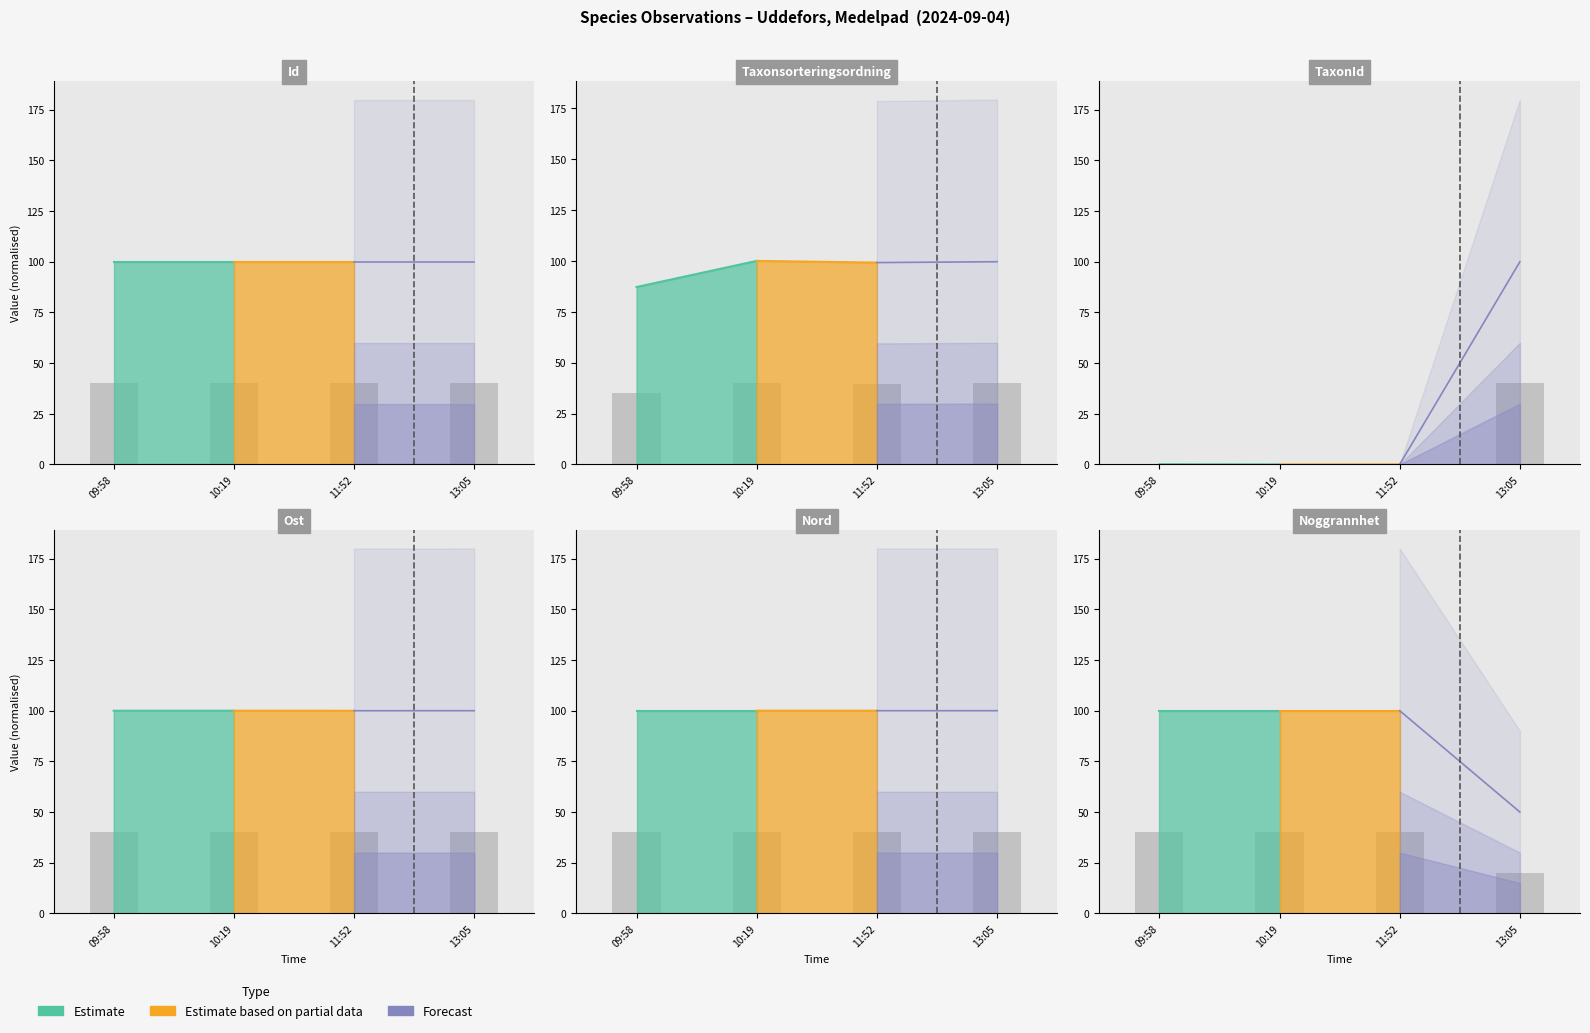

True or false: Noggrannhet has a value of 40.0 at 10:19.

True